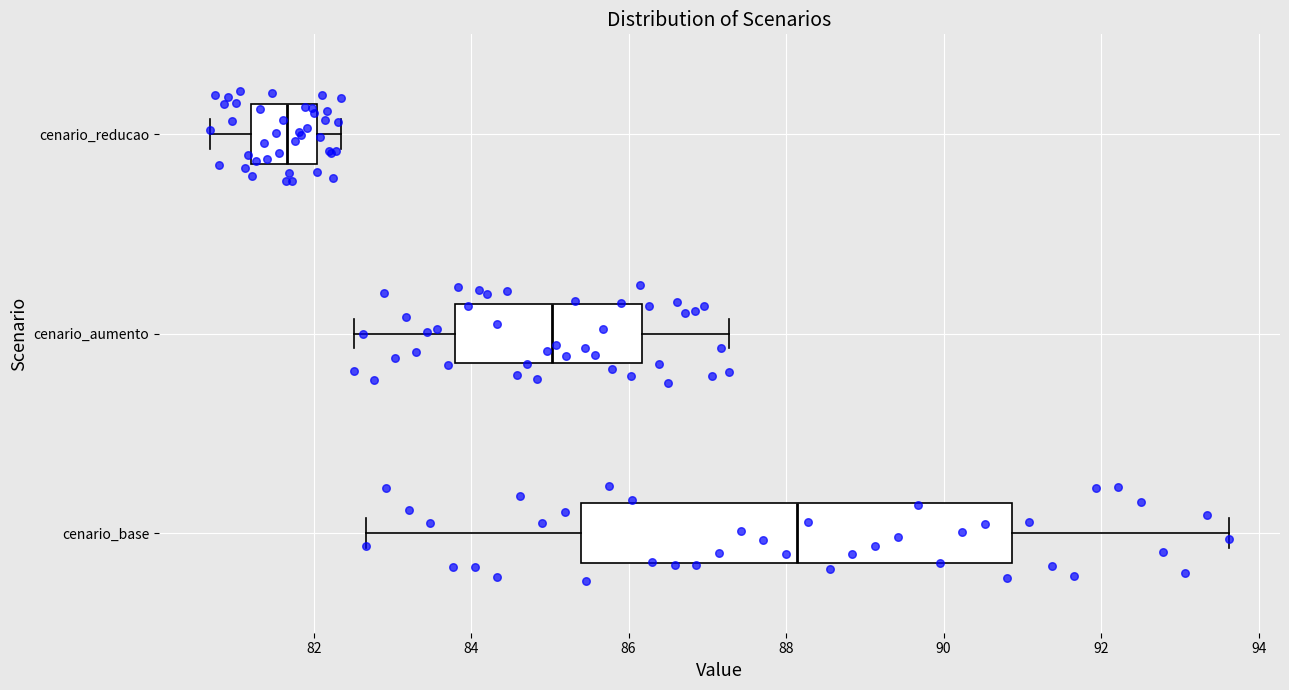

Which box is the widest, from its left edge to its right edge?

cenario_base